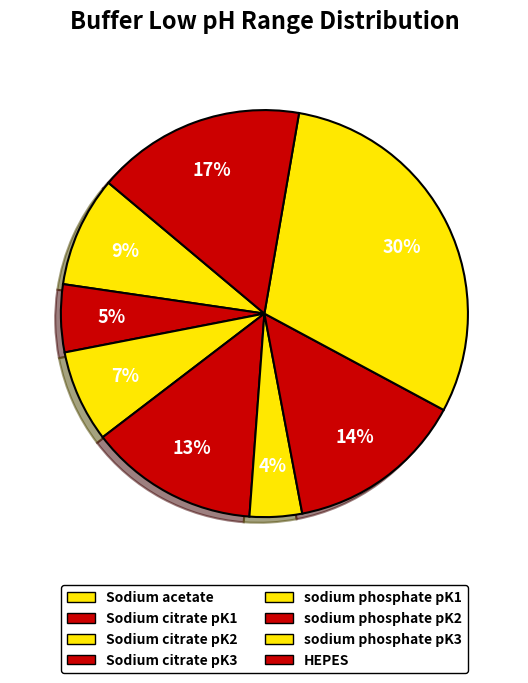

To the nearest percent, what is the difference between the Sodium acetate and sodium phosphate pK1 slice percentages?

5%